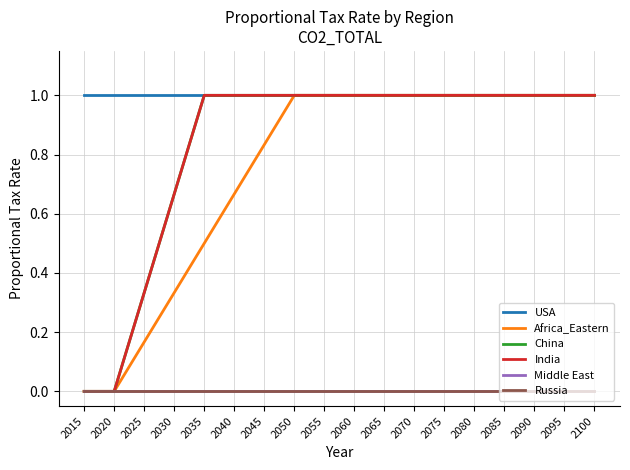

Does the chart have visible grid lines?

Yes